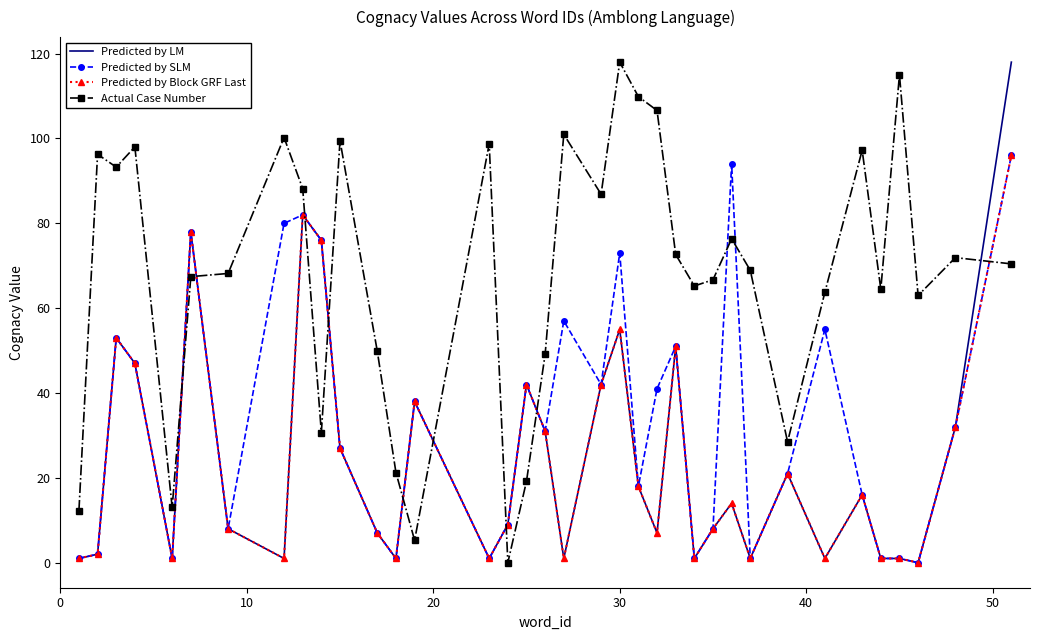

Which series has the largest total across all categories?

Actual Case Number